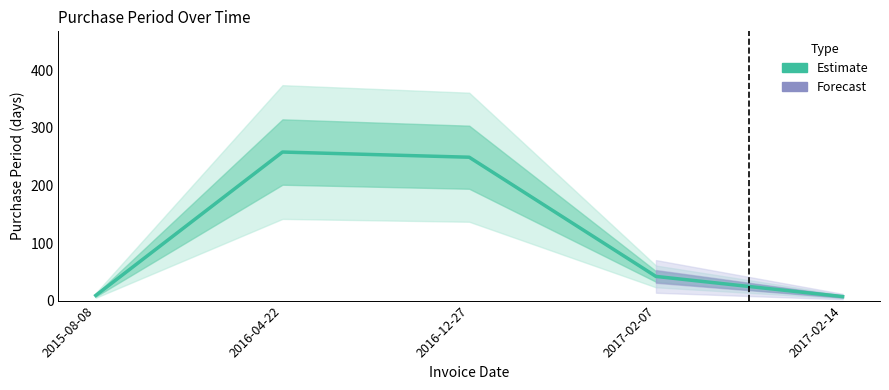

Reading left to right, what are all the values shown in this chart?

2015-08-08=9	2016-04-22=258	2016-12-27=249	2017-02-07=42	2017-02-14=7